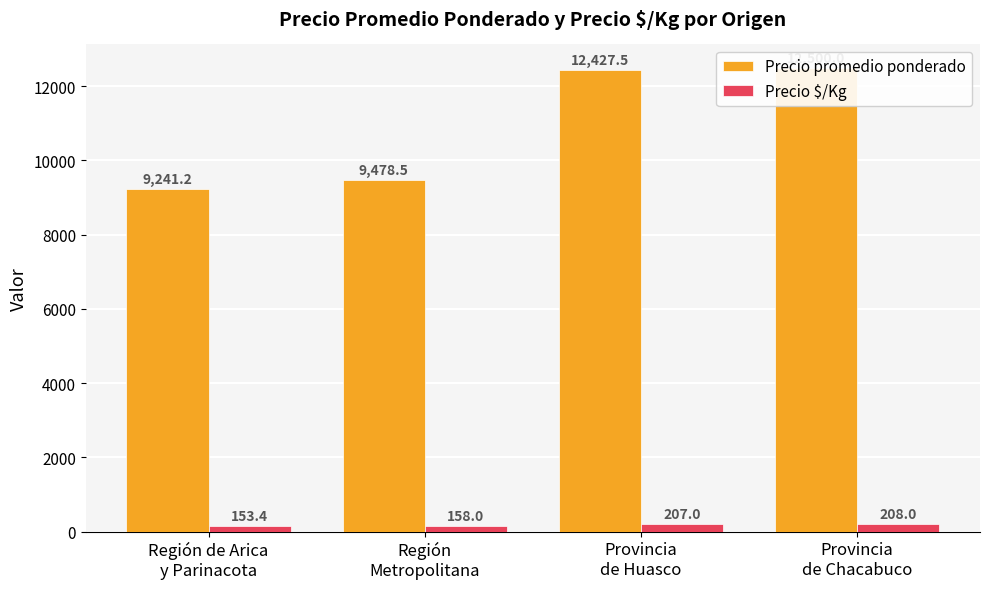

The Precio $/Kg series shows 158.0 at Región
Metropolitana. True or false?

True